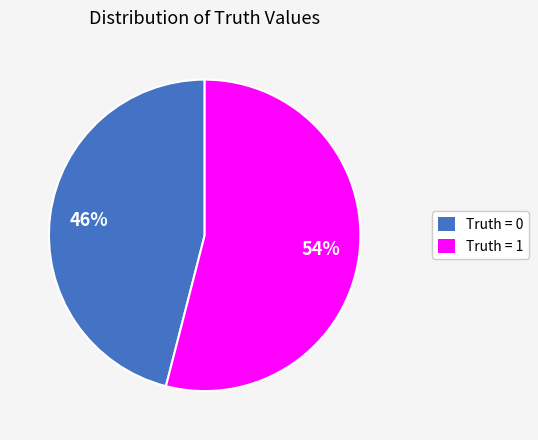

Count the number of slices in the pie.

2